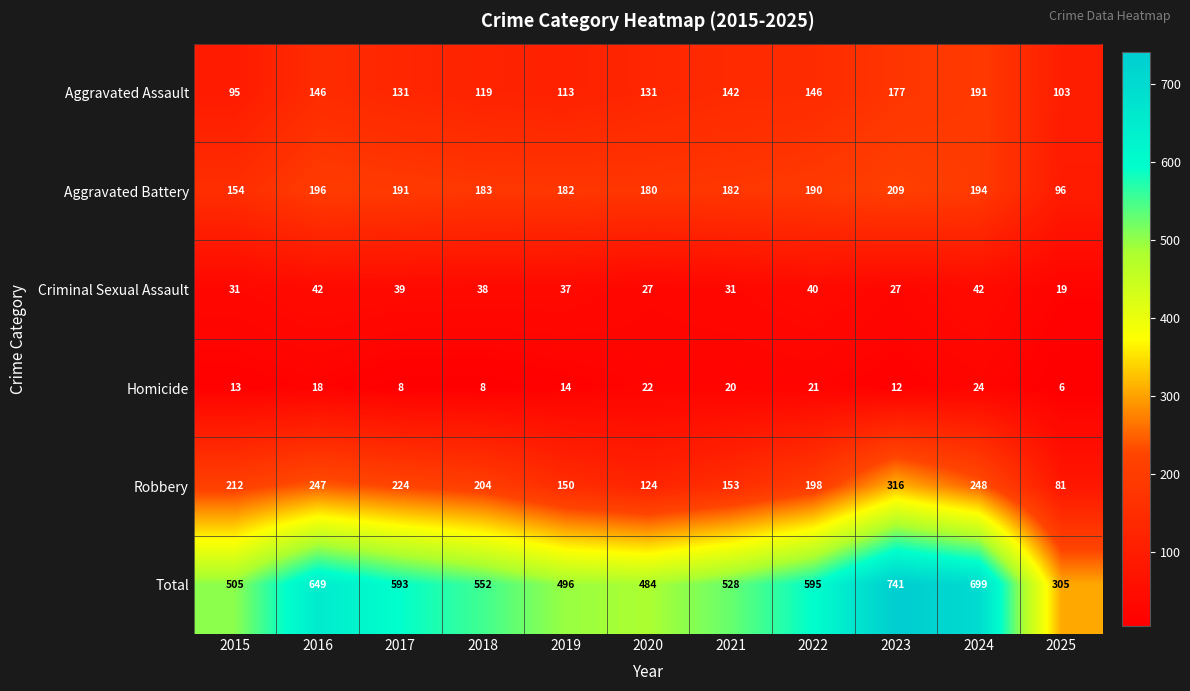

What is the average value of the Homicide series?

15